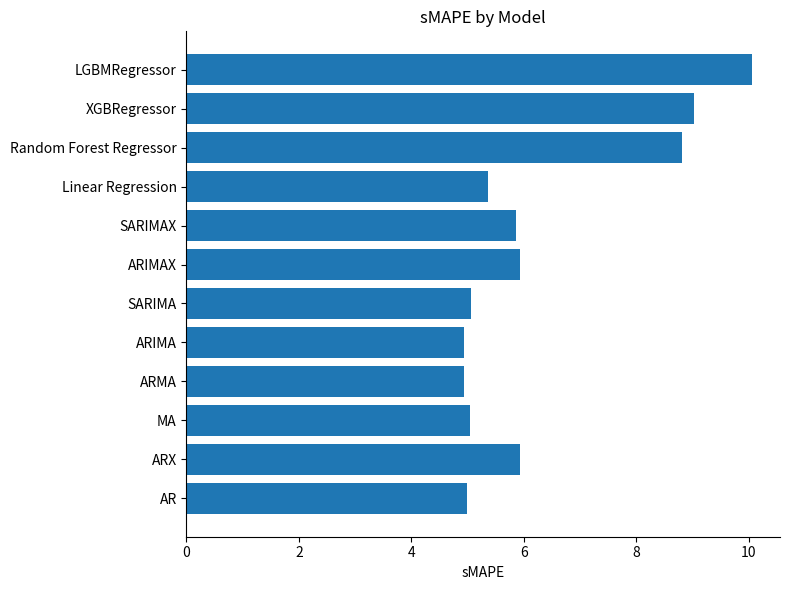

Does the chart contain stacked bars?

No